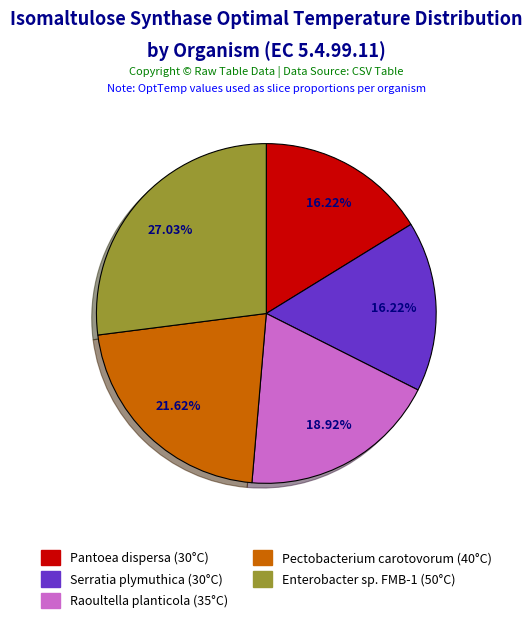

To the nearest percent, what portion does Enterobacter sp. FMB-1 represent?

27%